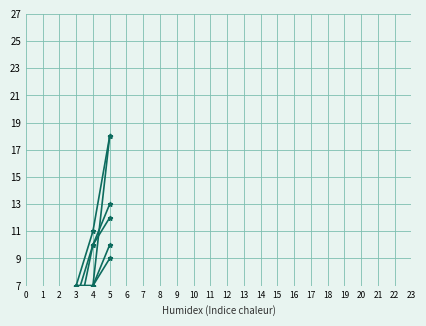

At how many categories does at least one series exceed 16?

1